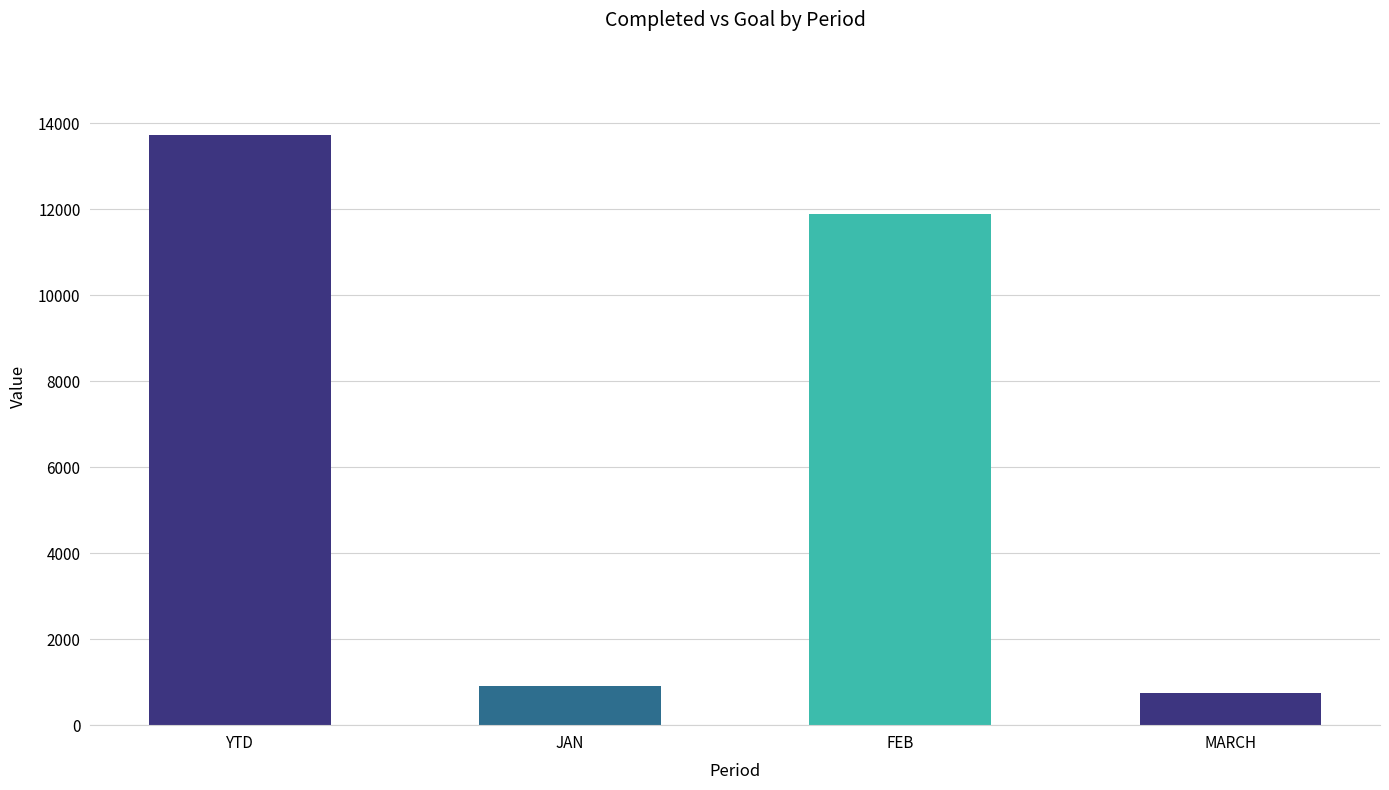

Reading left to right, what are all the values shown in this chart?

YTD=13721	JAN=921	FEB=11888	MARCH=753